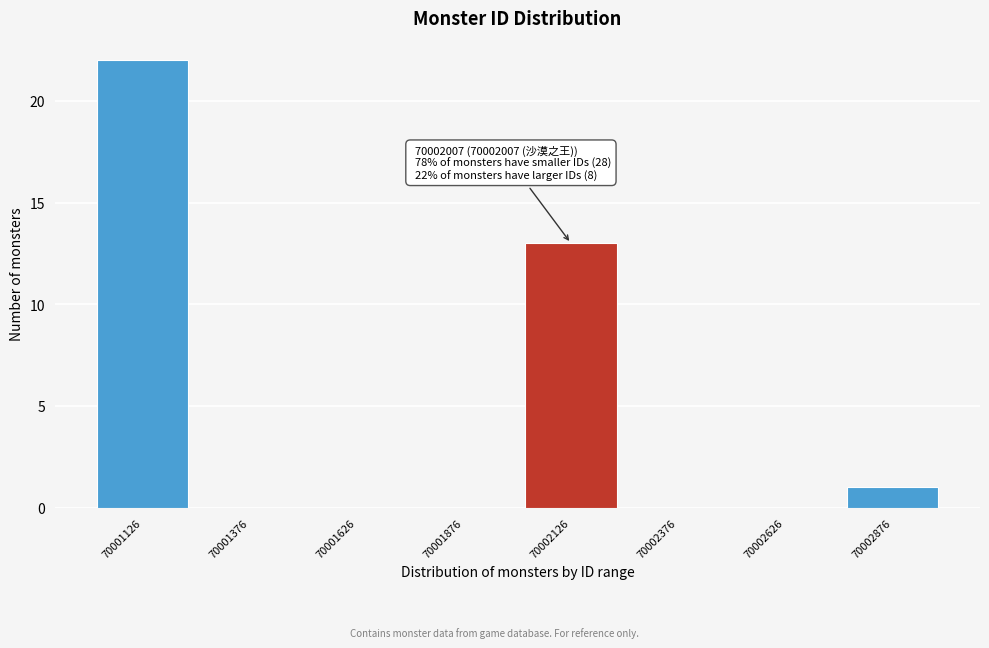

Reading left to right, extract all data points from this chart.

70001126=22	70001376=0	70001626=0	70001876=0	70002126=13	70002376=0	70002626=0	70002876=1